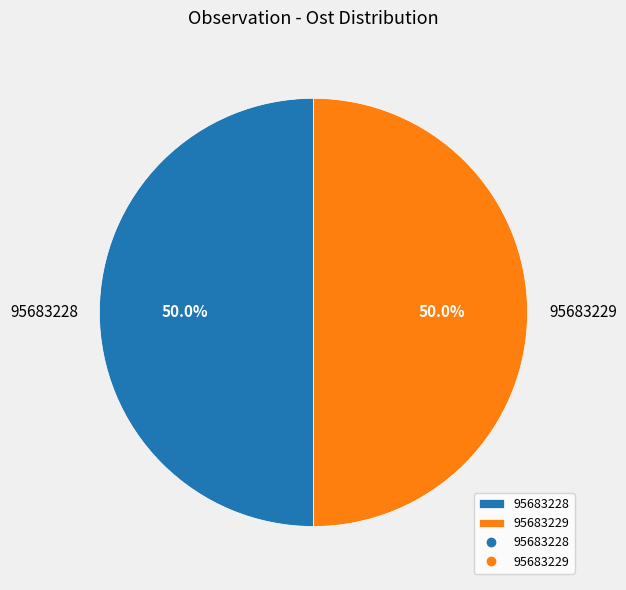

The 95683229 slice represents 50% of the pie. True or false?

True